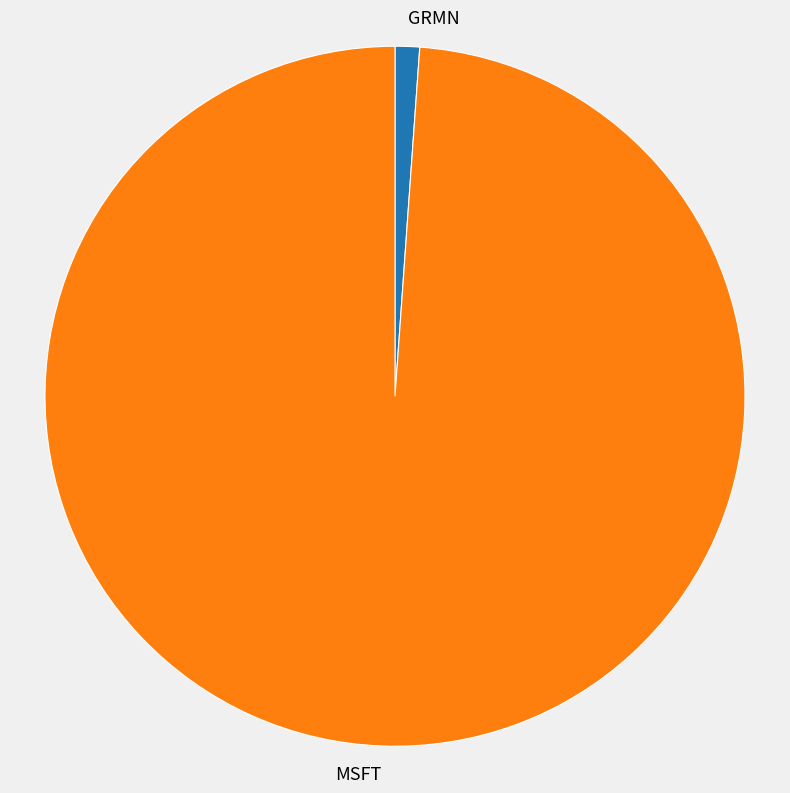

What is the ratio of the value at MSFT to the value at GRMN?

87.6